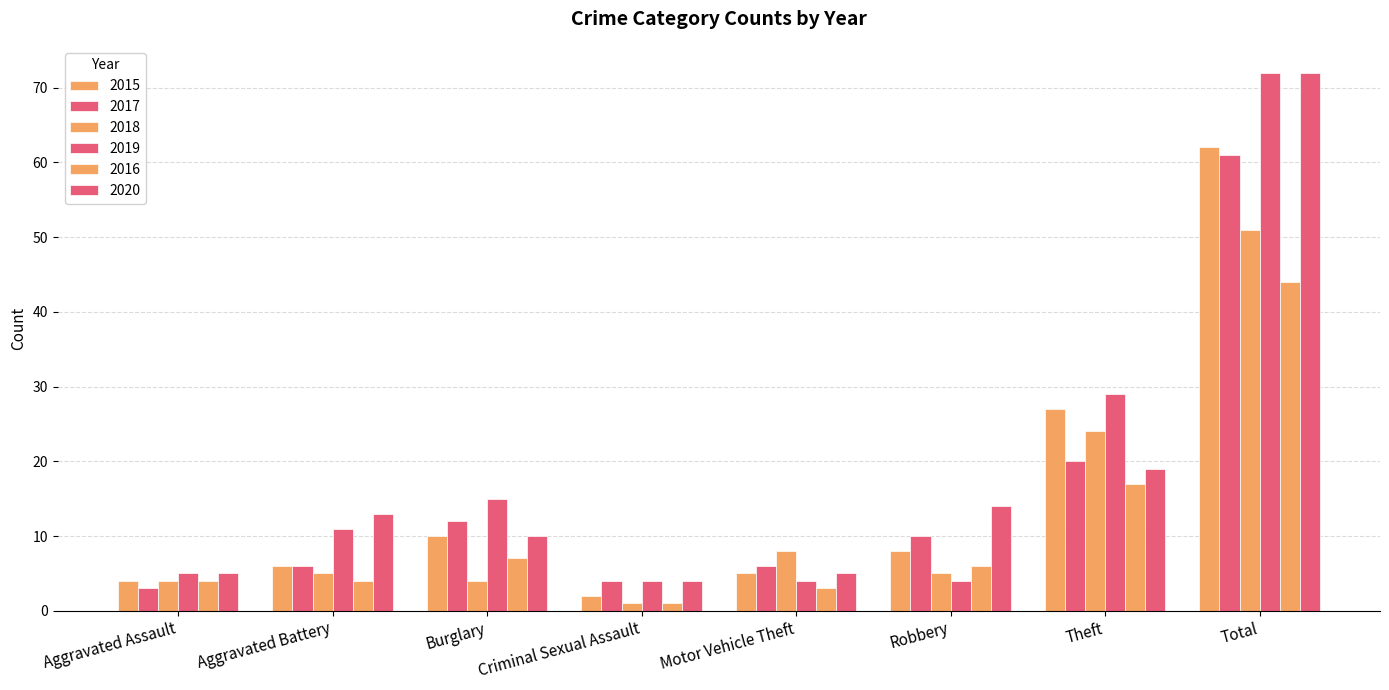

What is the total value across all series at Robbery?

47